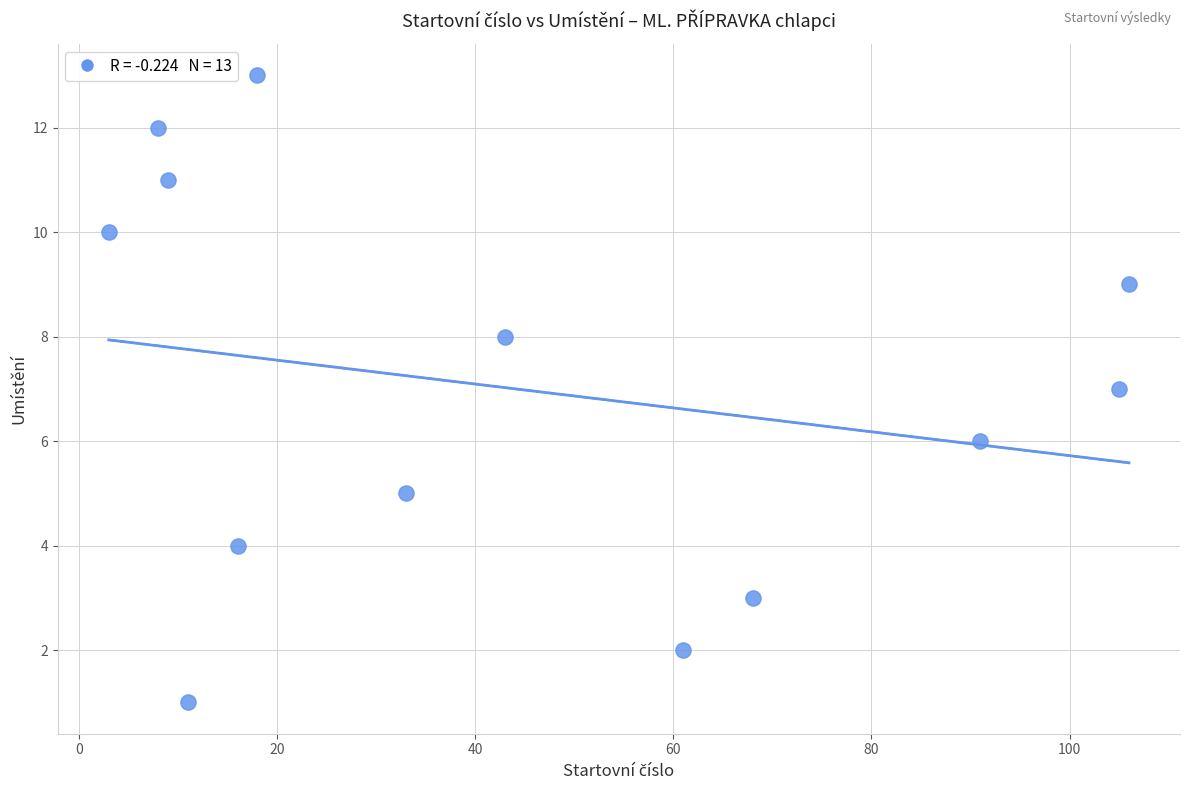

What is the range of Y values (max minus min)?

12